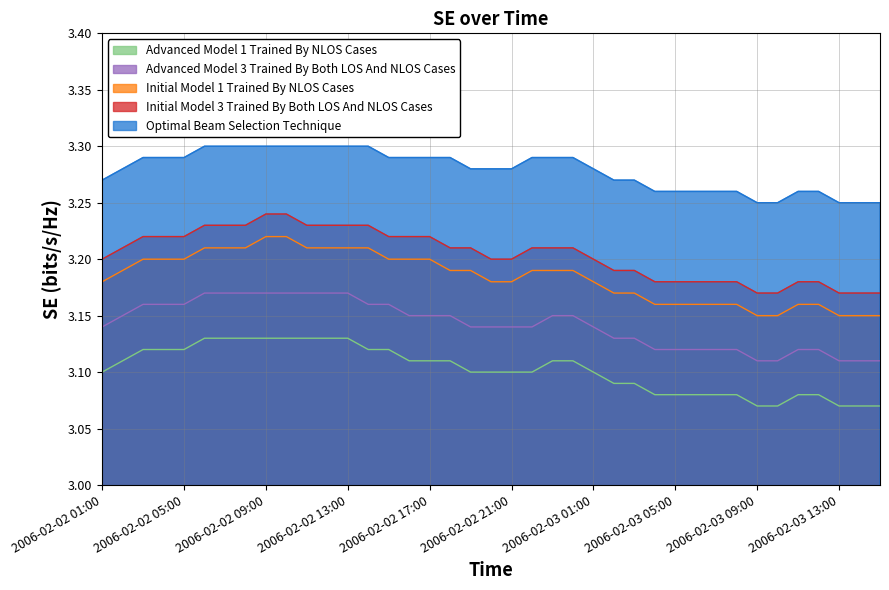

What are all the series names shown in the legend?

Advanced Model 1 Trained By NLOS Cases, Advanced Model 3 Trained By Both LOS And NLOS Cases, Initial Model 1 Trained By NLOS Cases, Initial Model 3 Trained By Both LOS And NLOS Cases, Optimal Beam Selection Technique